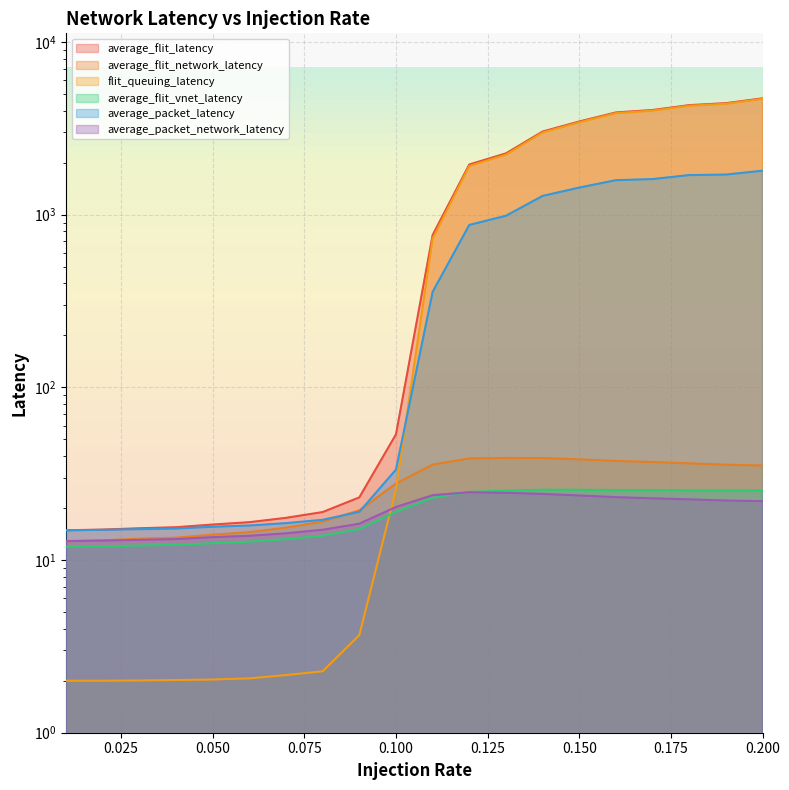

What is the highest value of the average_packet_network_latency series?

24.7